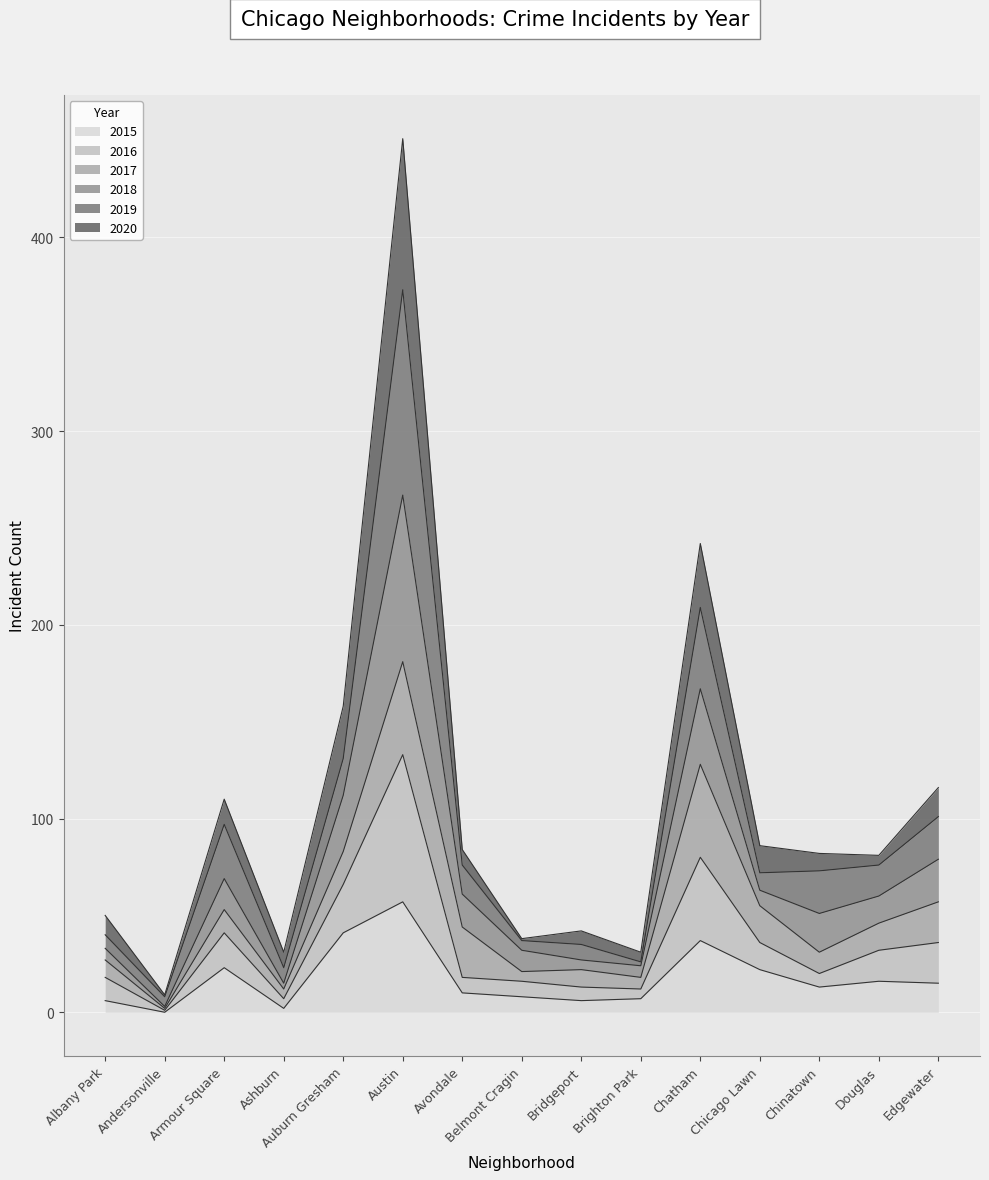

True or false: 2016 and 2018 intersect in this chart.

False